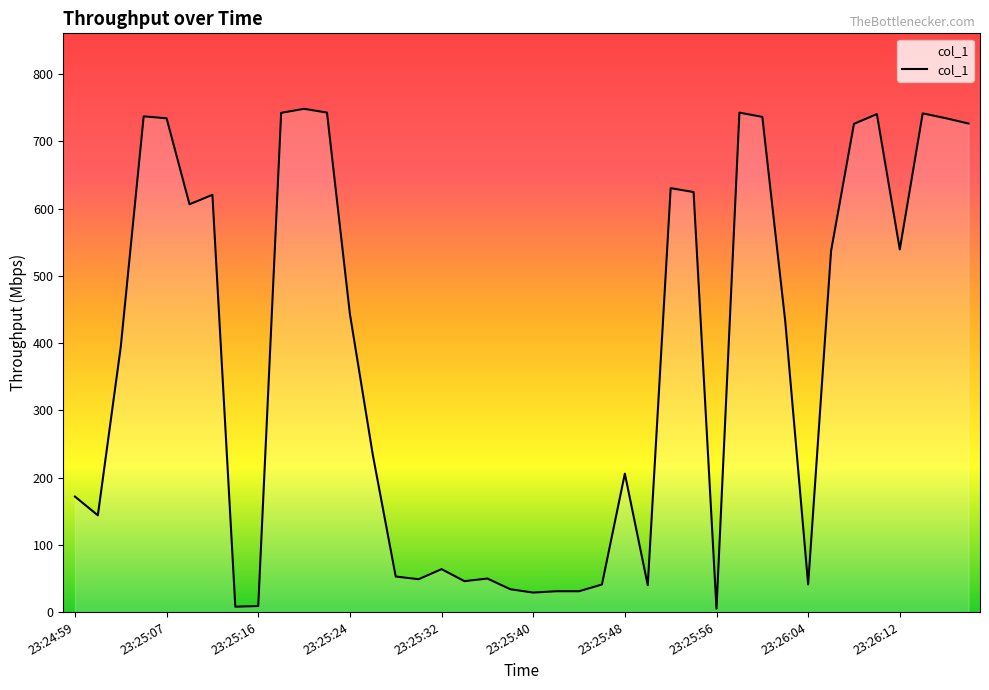

What is the average value?

374.3